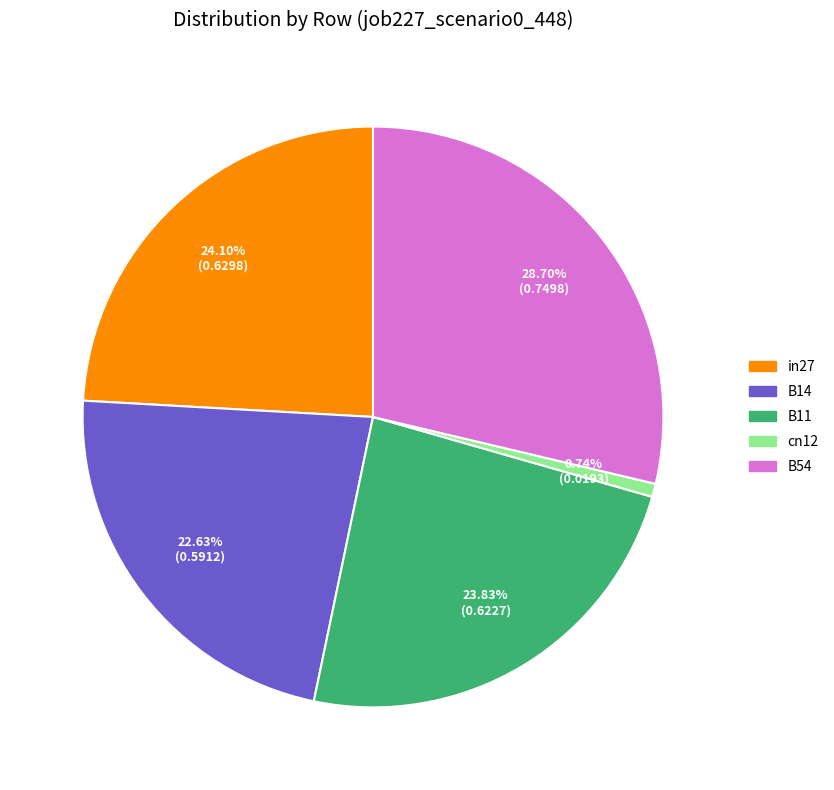

What percentage do B14 and in27 together represent?

46.7%